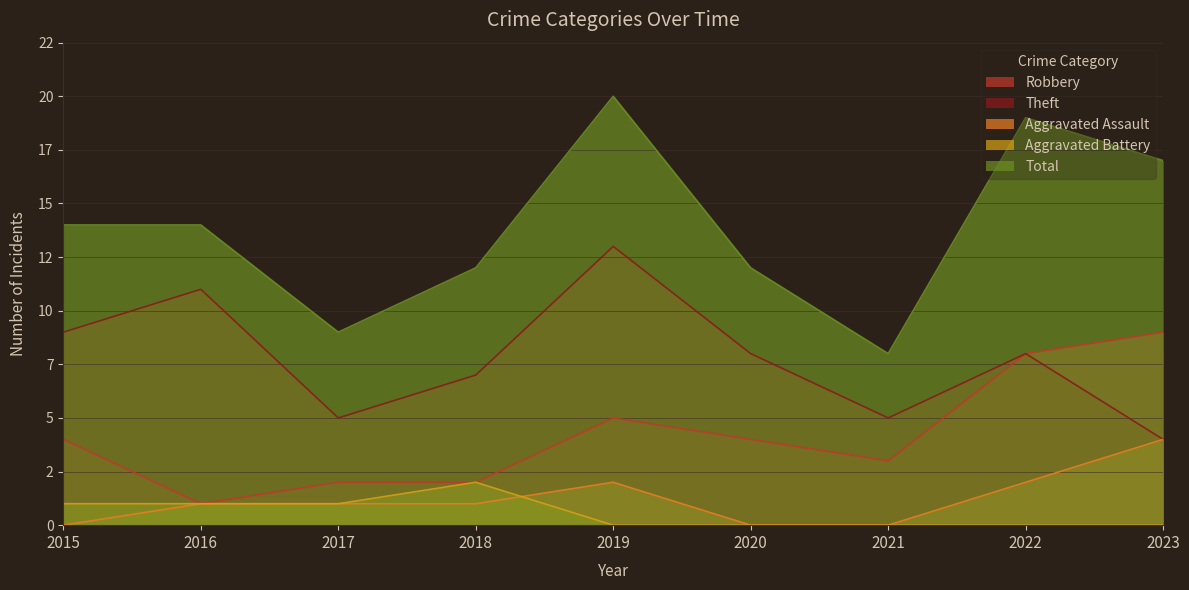

Which series has the largest total across all categories?

Total